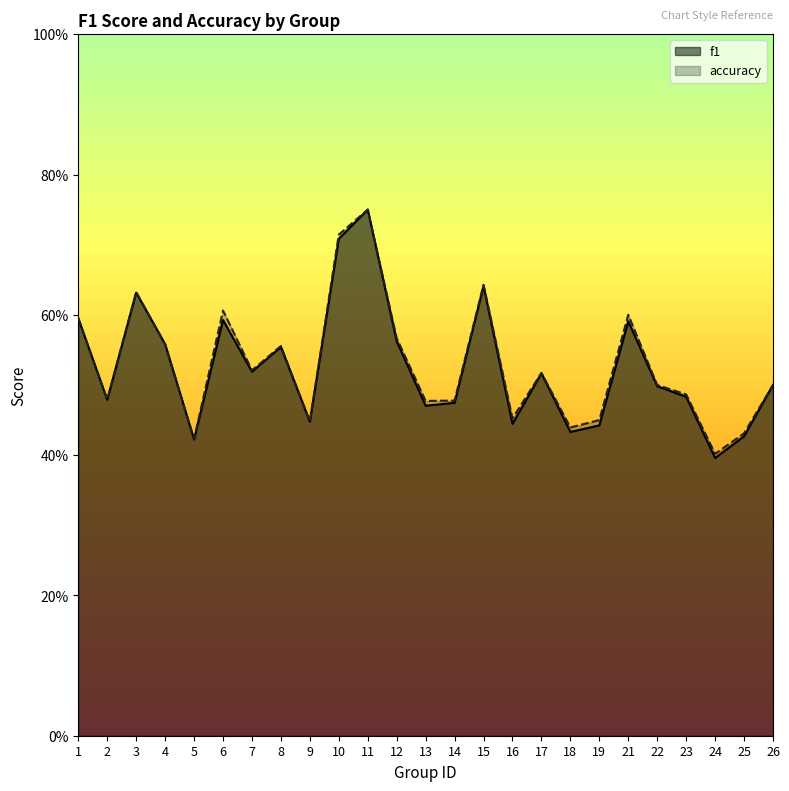

What is the difference between the maximum and minimum values in the accuracy series?

0.3